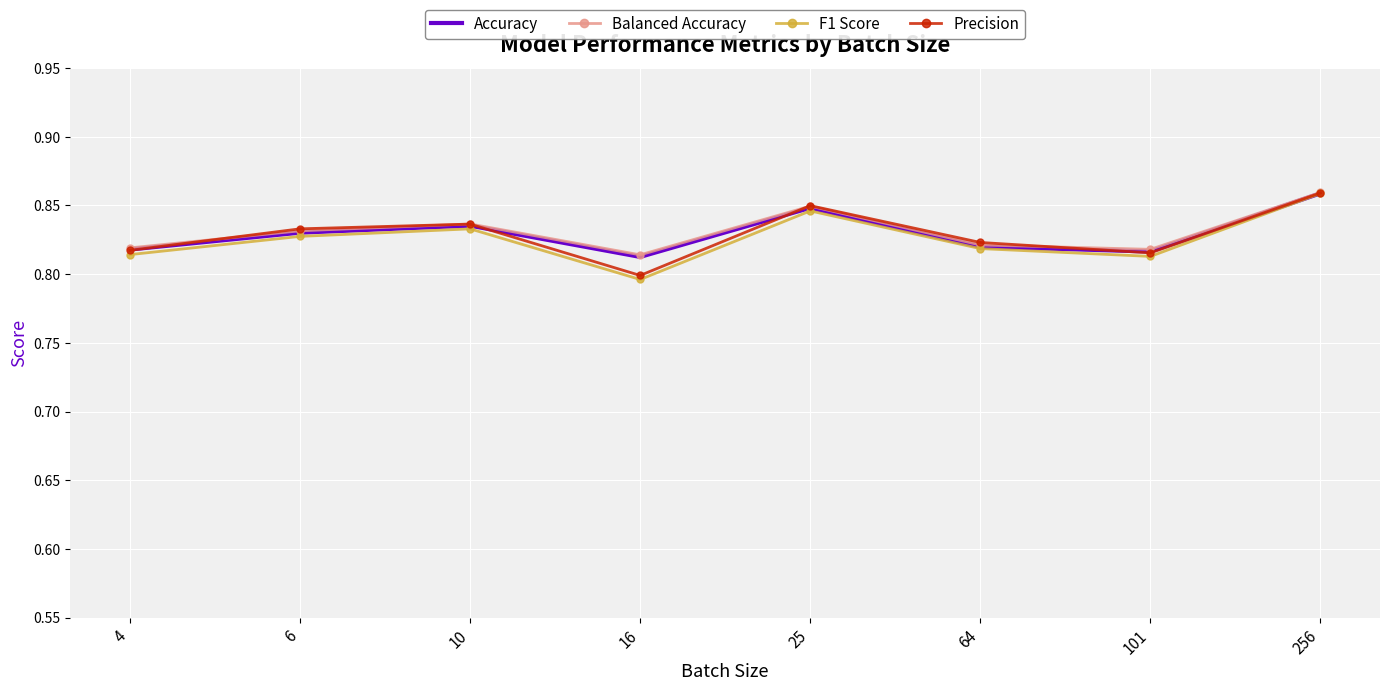

What is the sum of all Balanced Accuracy values?

6.6